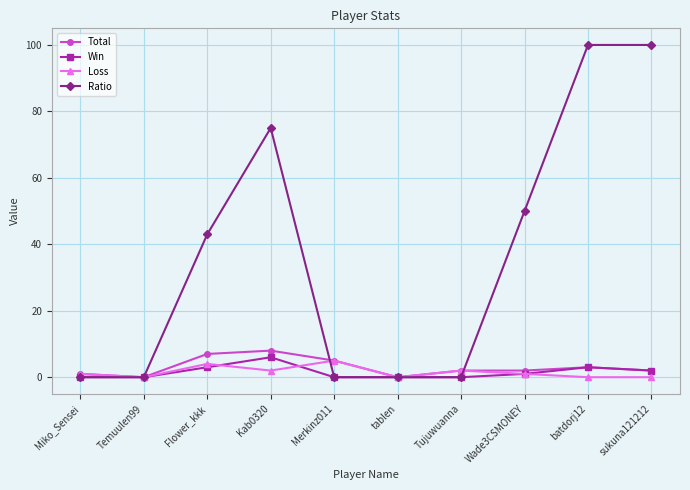

Is this an area chart (filled region under the line)?

No